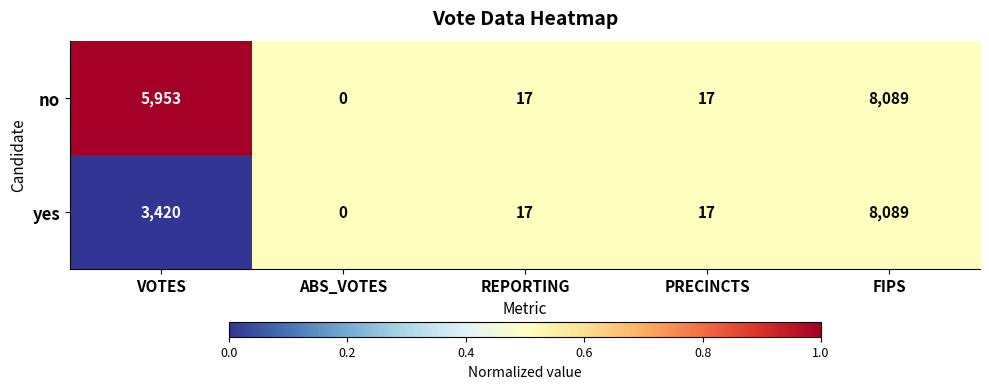

Rank the series by their average value, from lowest to highest.

yes, no